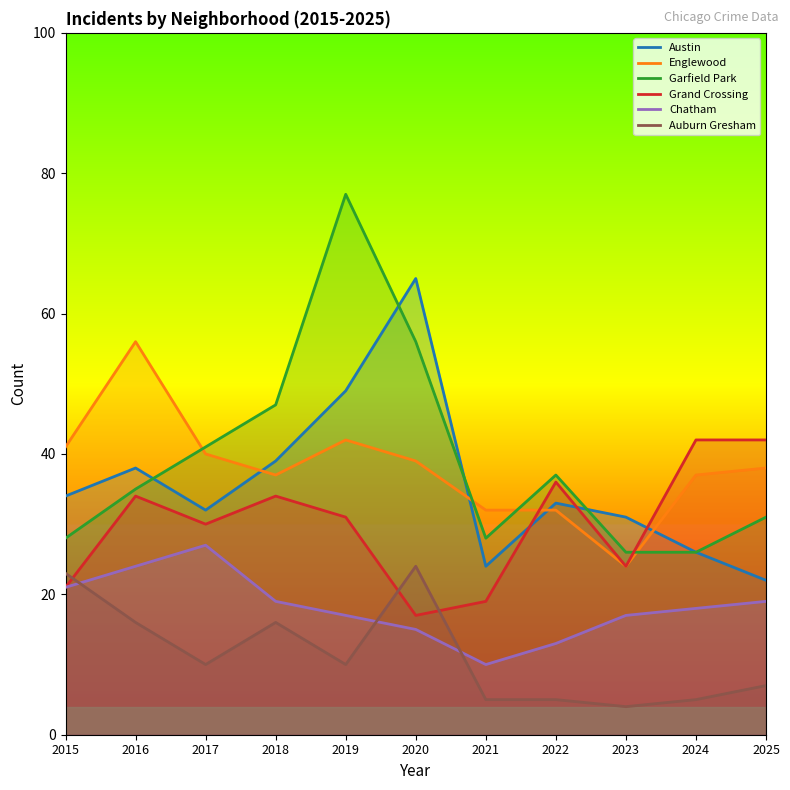

Which category has the lowest value in the Austin series?

2025